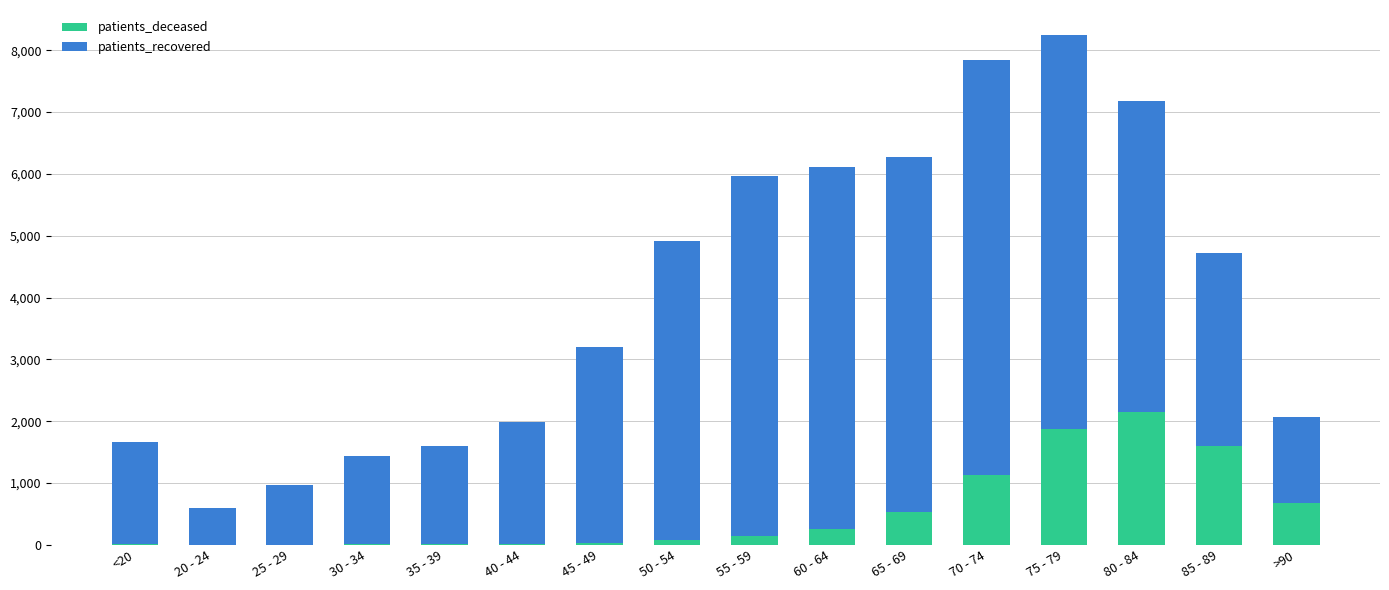

At which category is the sum across all series the highest?

75 - 79